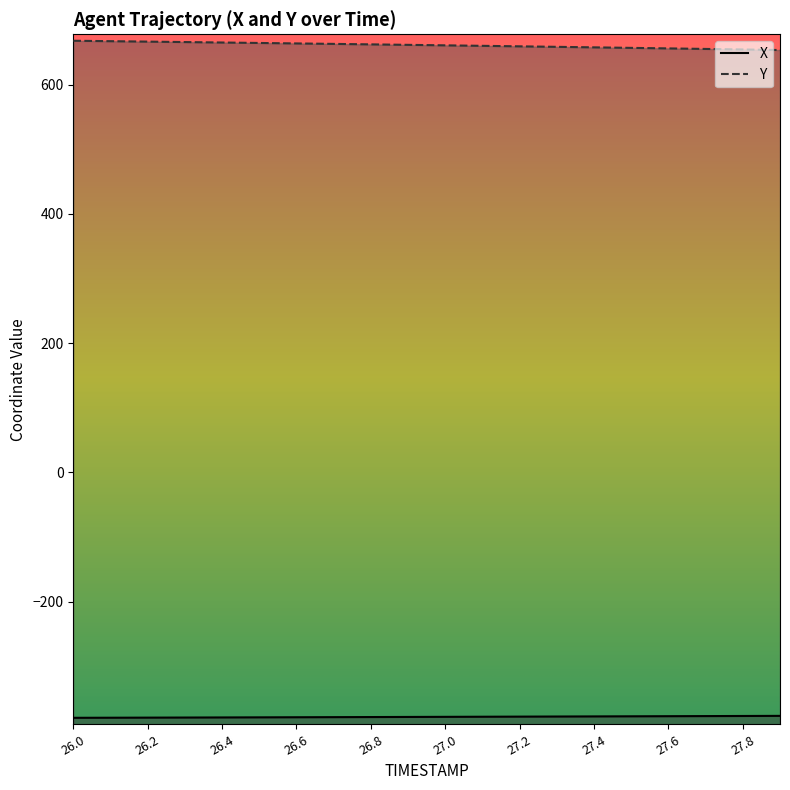

At 26.5, list the series in order from largest to smallest.

Y, X